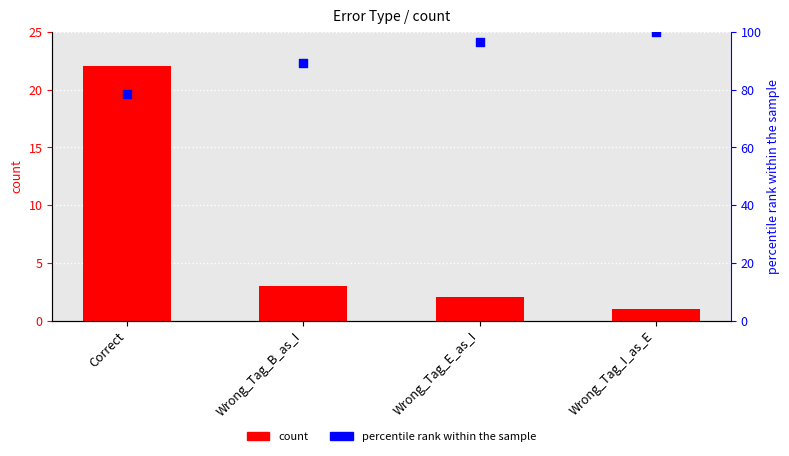

What are all the series names shown in the legend?

count, percentile rank within the sample